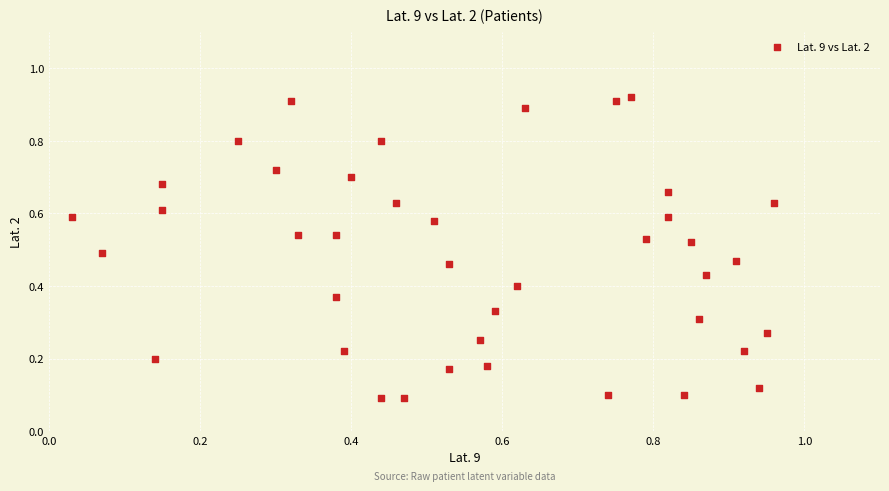

What is the range of Y values (max minus min)?

0.8